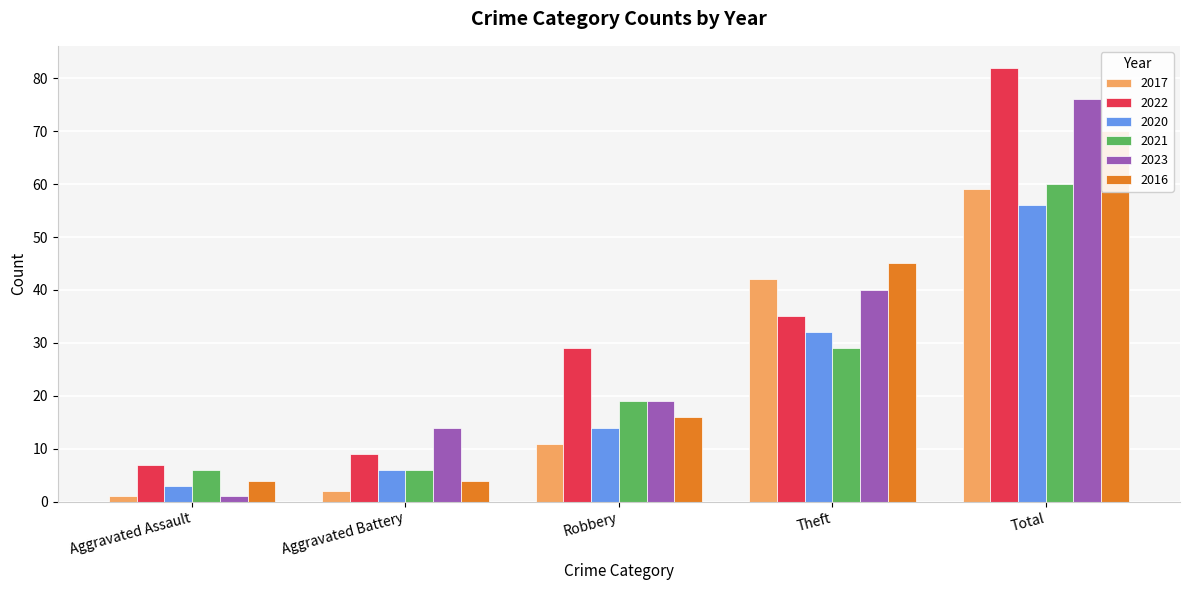

True or false: 2017 has a value of 2 at Aggravated Battery.

True